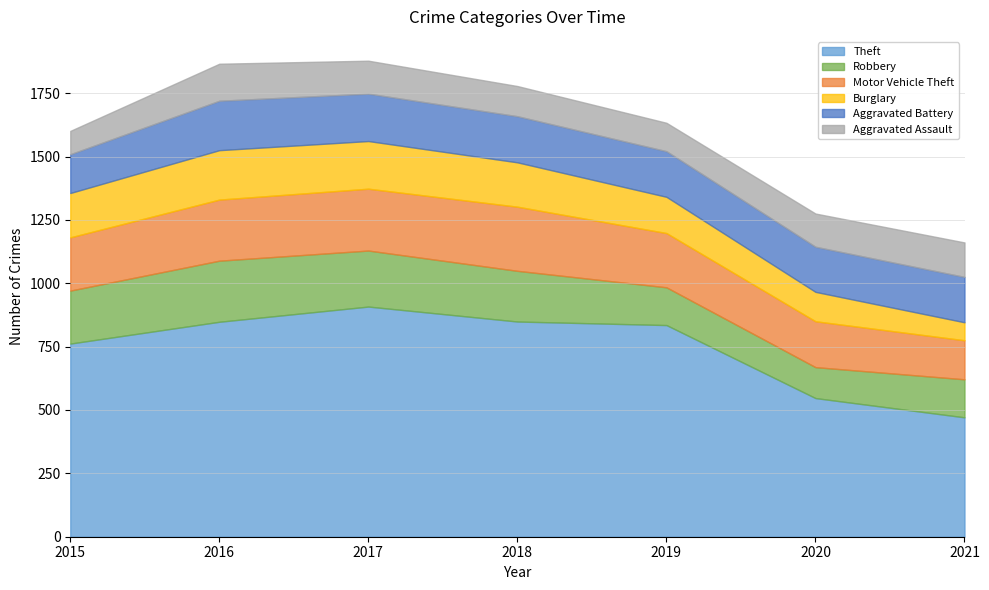

True or false: Burglary and Aggravated Assault cross at least once.

True